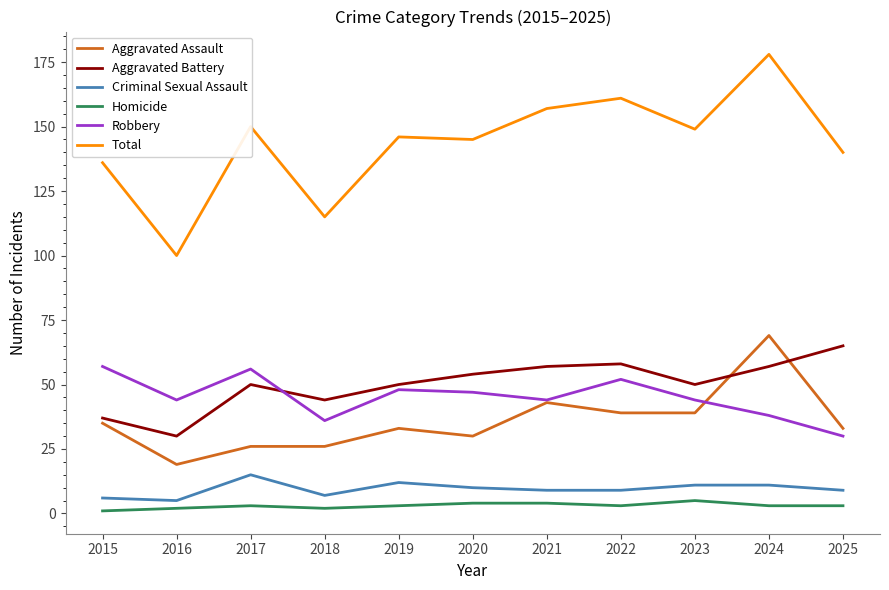

Rank the series at 2024 from highest to lowest value.

Total, Aggravated Assault, Aggravated Battery, Robbery, Criminal Sexual Assault, Homicide